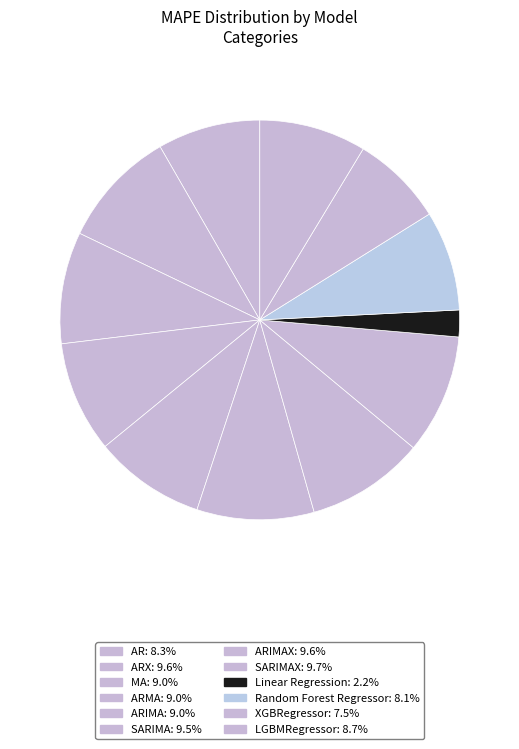

Which category has the biggest portion of the pie?

SARIMAX